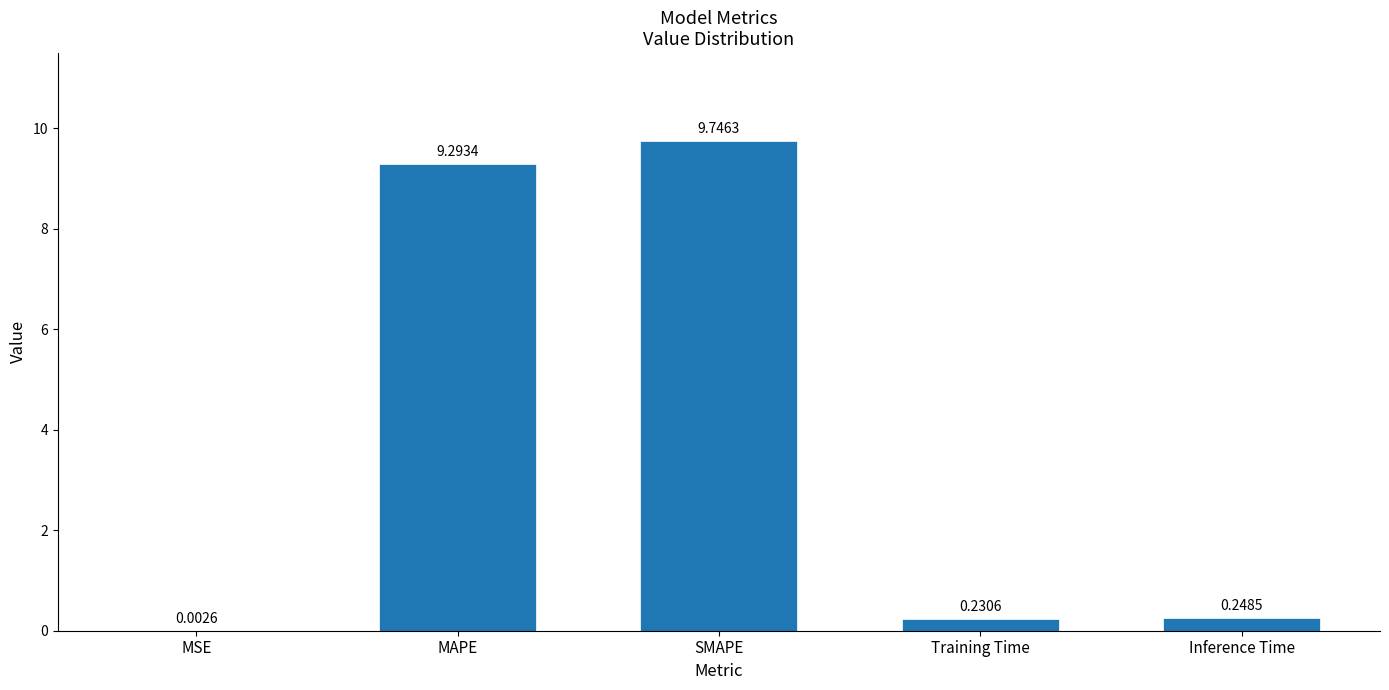

At which label is the value closest to 4?

Inference Time